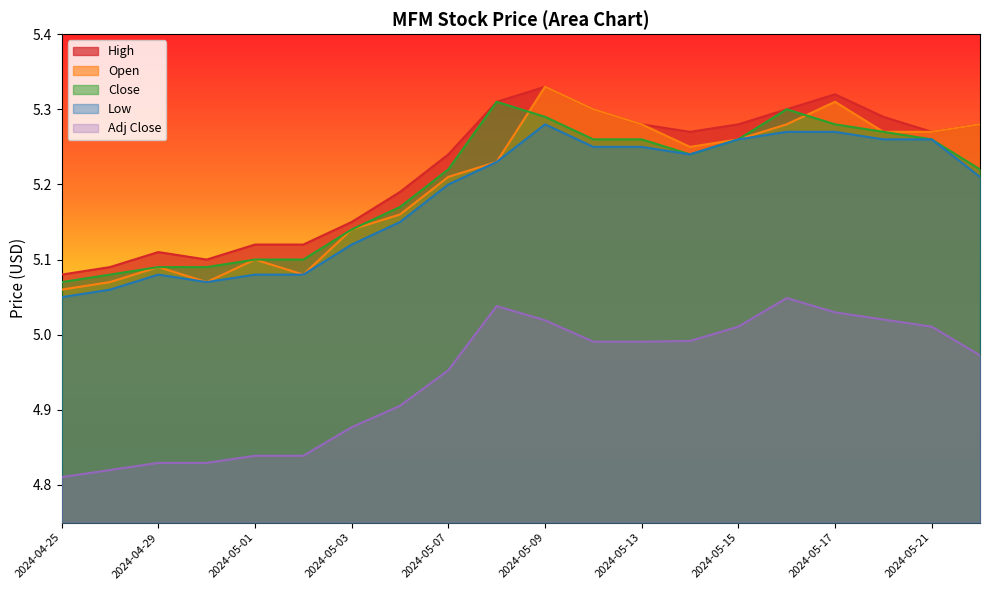

Which series has the largest total across all categories?

High